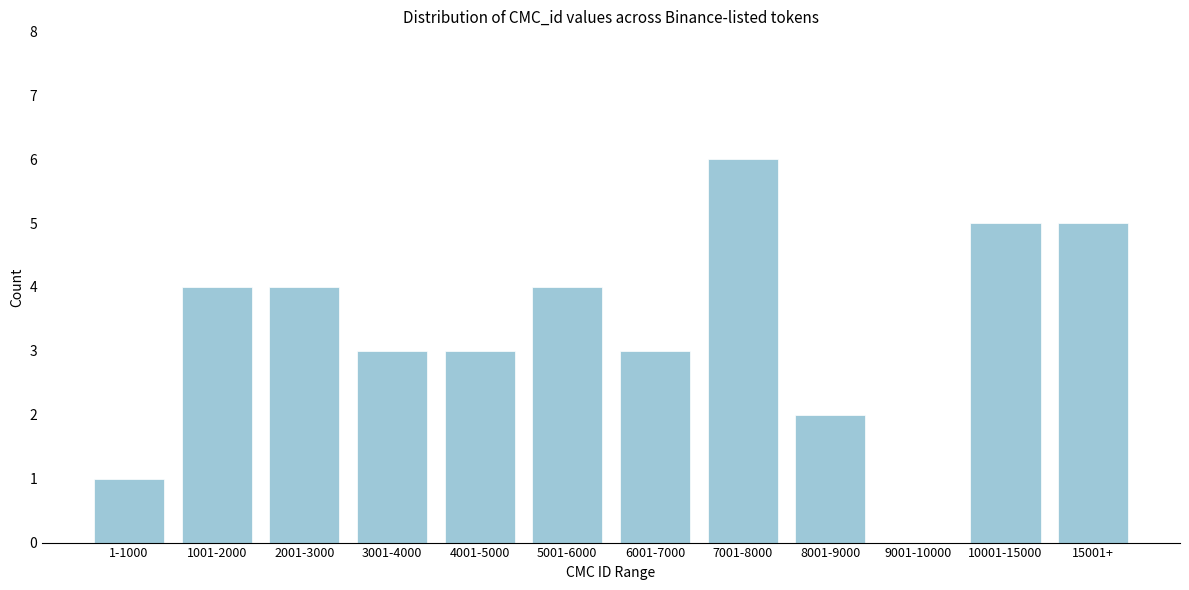

Reading left to right, transcribe all the data shown in this chart.

1-1000=1	1001-2000=4	2001-3000=4	3001-4000=3	4001-5000=3	5001-6000=4	6001-7000=3	7001-8000=6	8001-9000=2	9001-10000=0	10001-15000=5	15001+=5